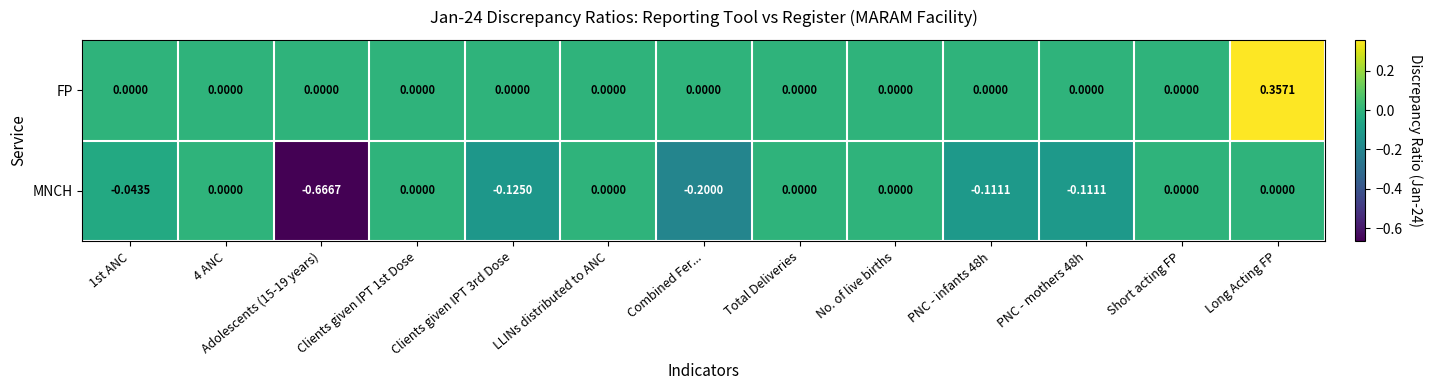

Between Adolescents (15-19 years) and Long Acting FP, which series saw the biggest shift?

MNCH